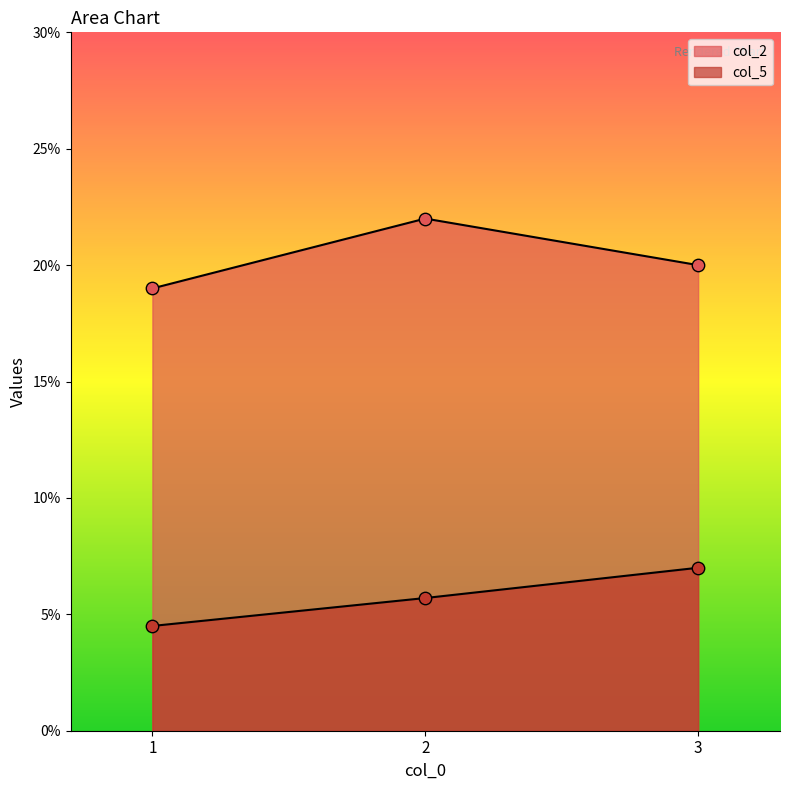

Which series has the largest total across all categories?

col_2